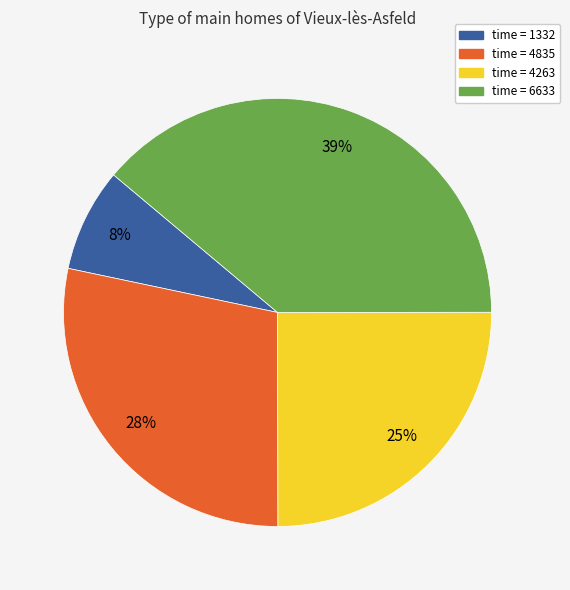

Count the number of slices in the pie.

4